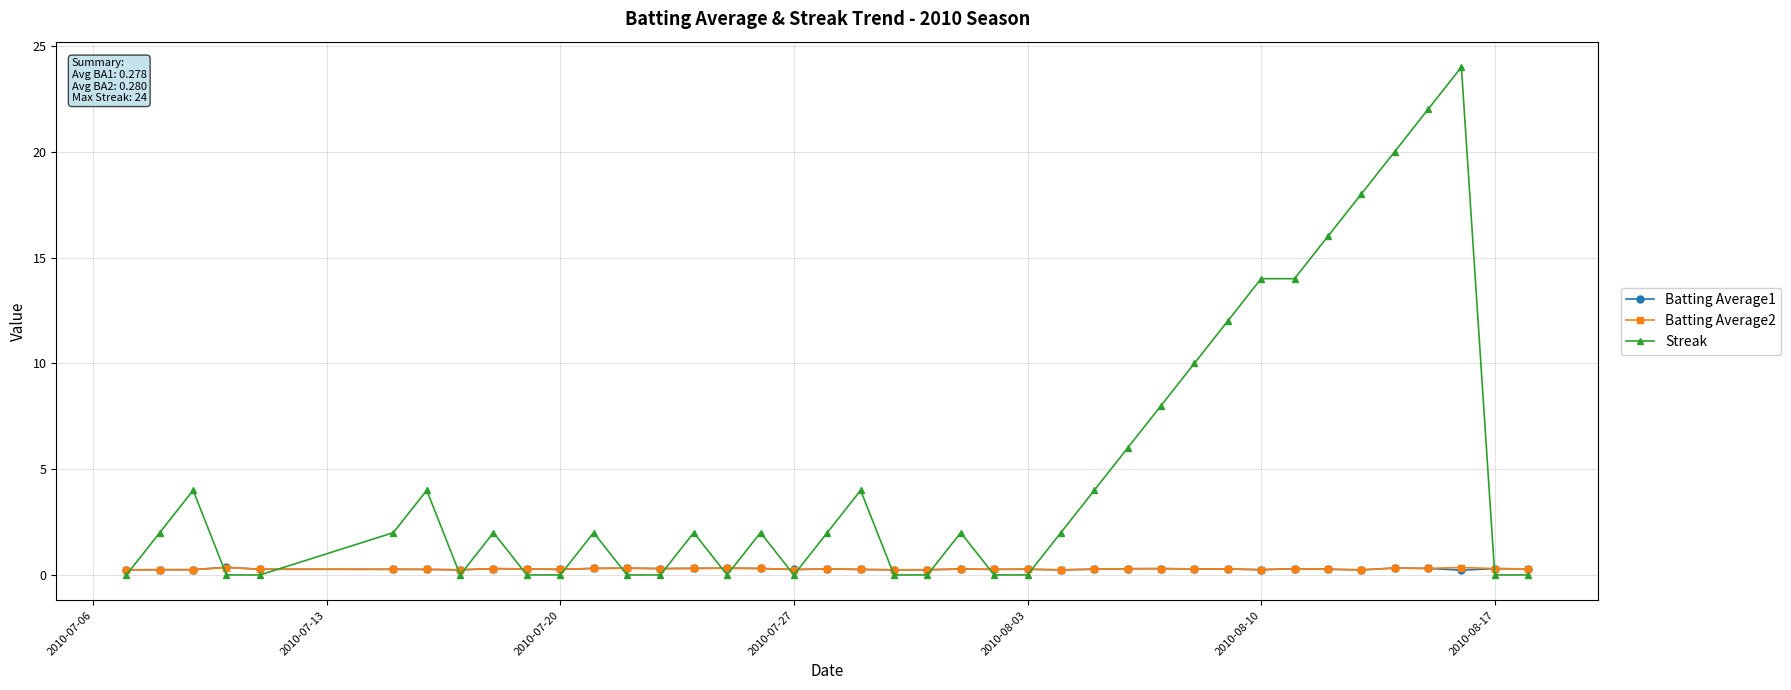

Which series has the widest spread of values?

Streak